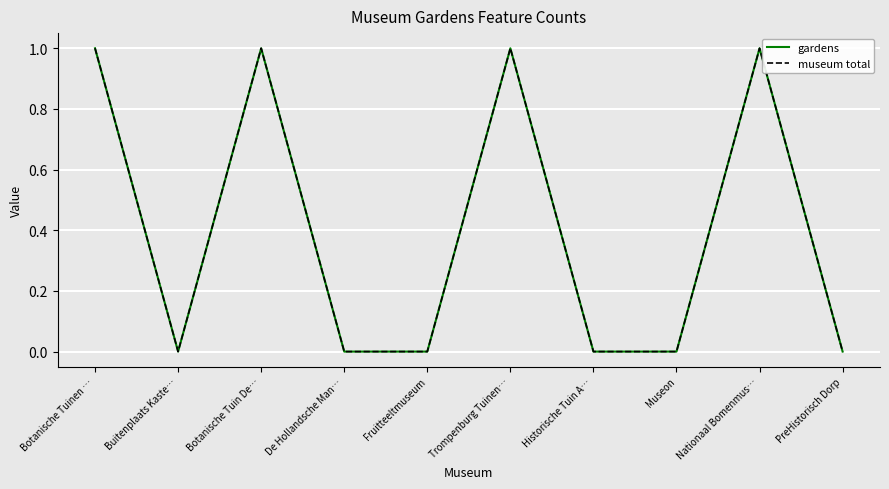

What position from the left is PreHistorisch Dorp?

10